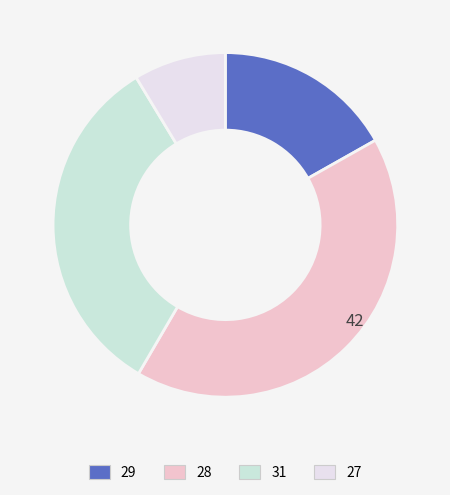

Count the number of slices in the pie.

4